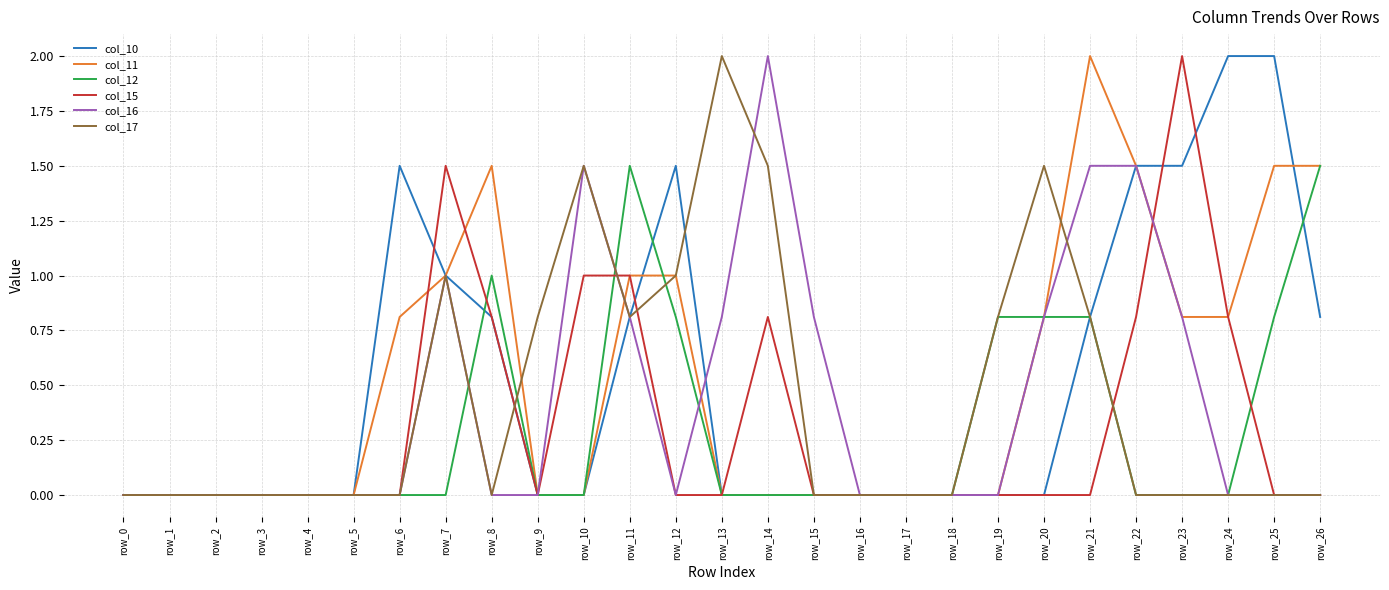

At how many categories does at least one series exceed 1?

15